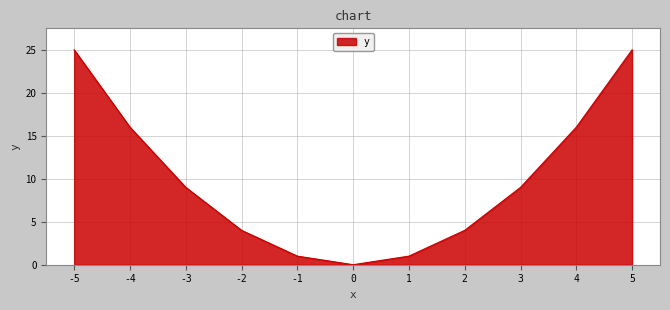

What is the difference between the maximum and minimum values?

25